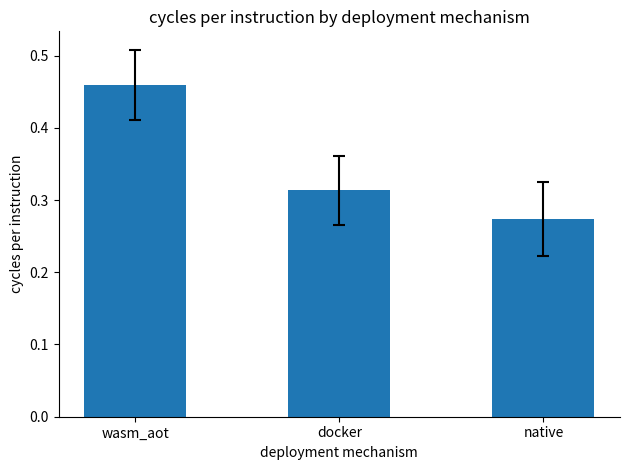

True or false: the data shows 0.7 at wasm_aot.

False